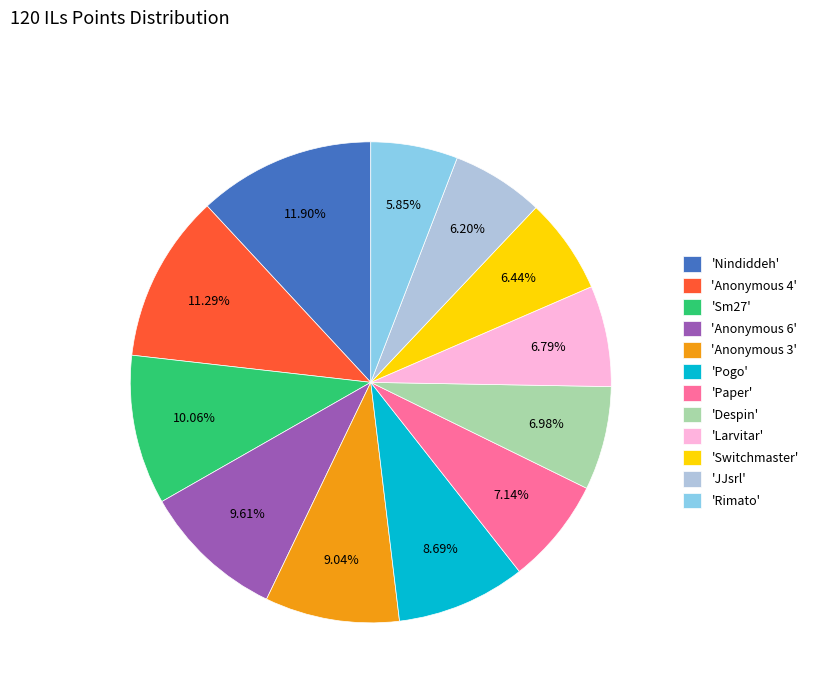

How many slices are in this pie chart?

12